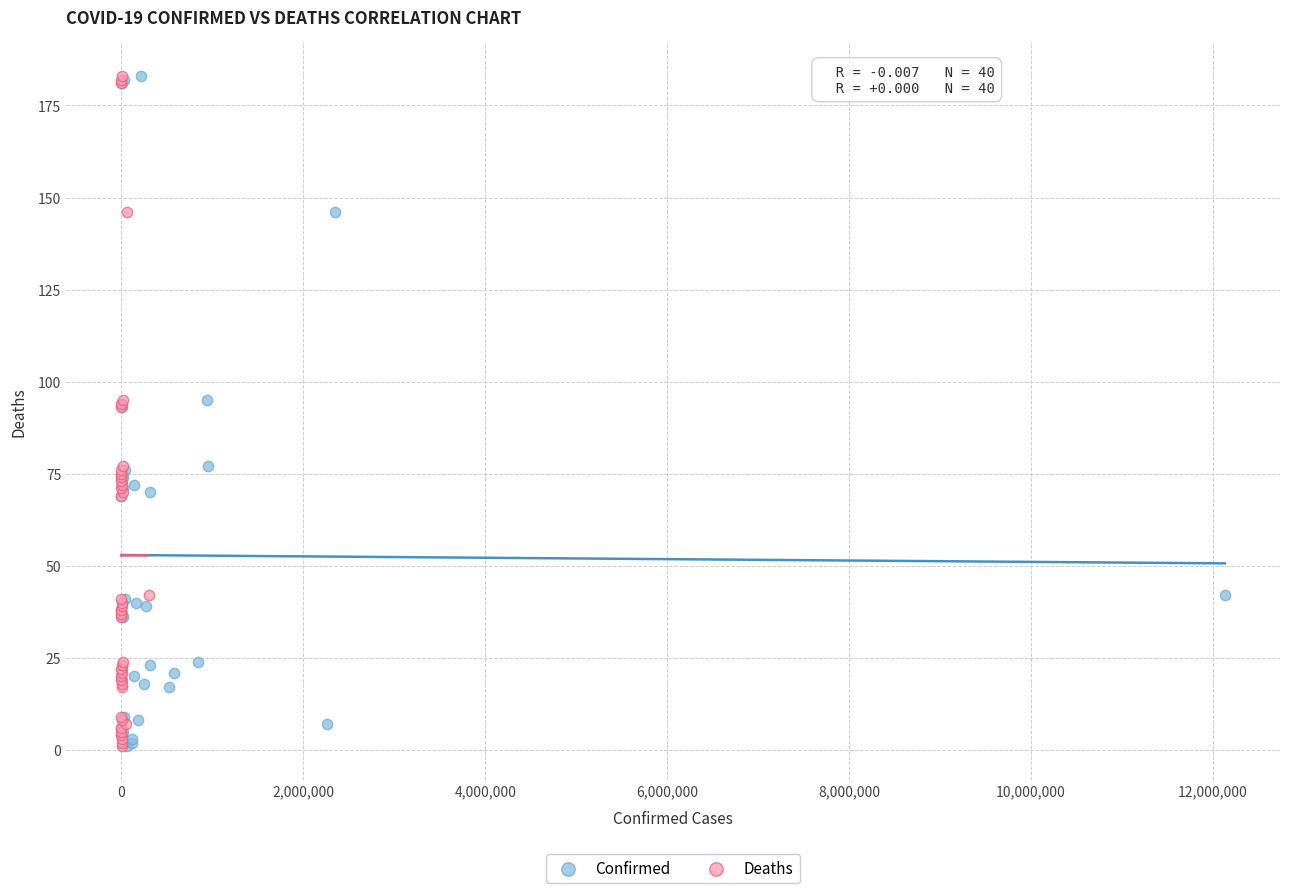

What are all the series names shown in the legend?

Confirmed, Deaths